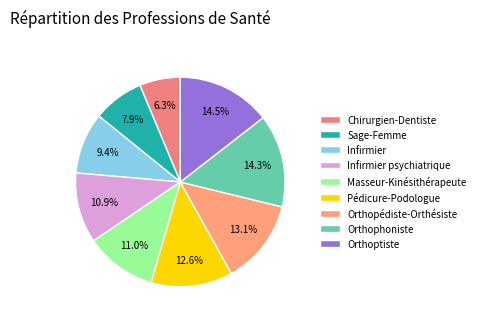

How many segments does this pie chart have?

9